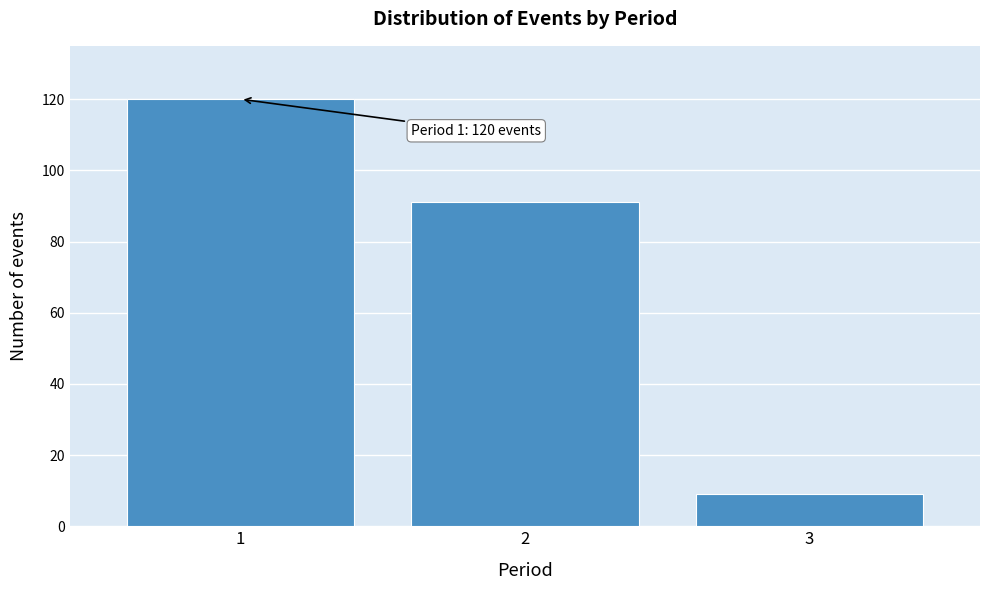

Reading left to right, list all the values displayed in this chart.

1=120	2=91	3=9